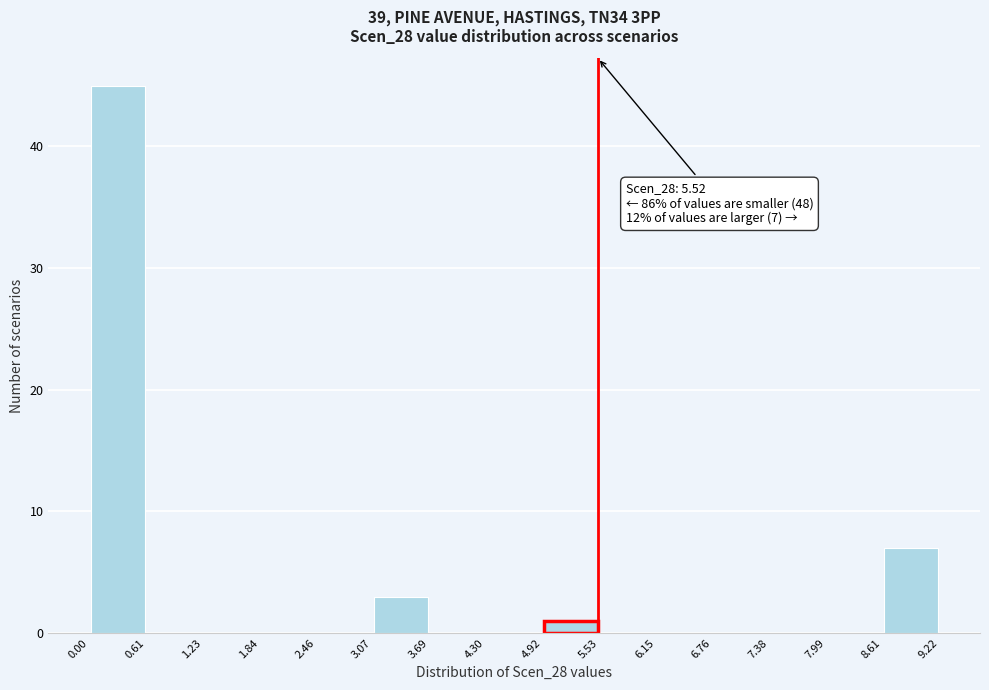

Over which range of the x-axis is the bar tallest?

0.00 to 0.61